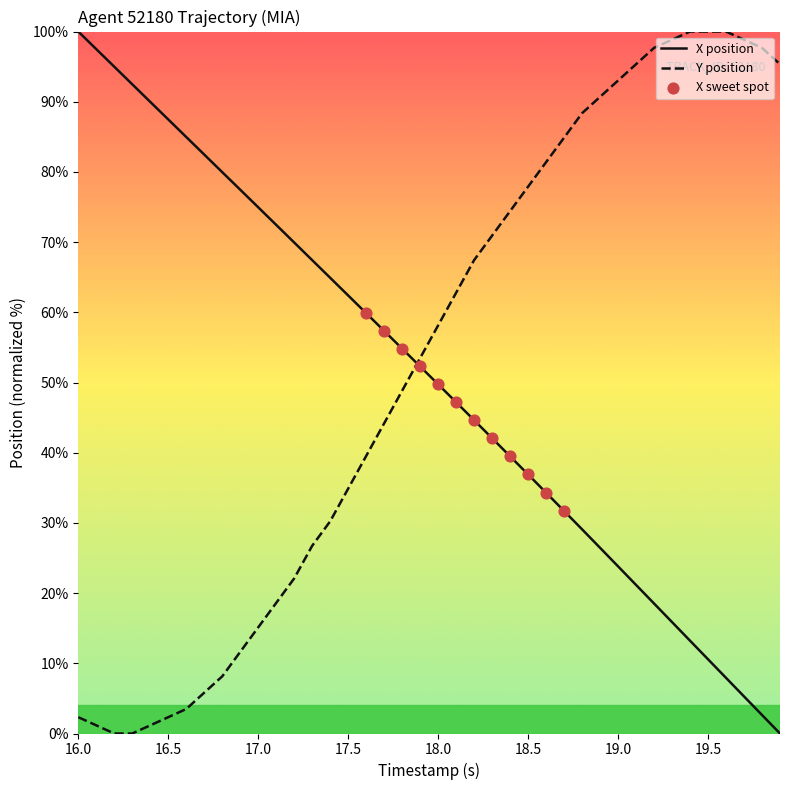

True or false: Y position and X position intersect in this chart.

True